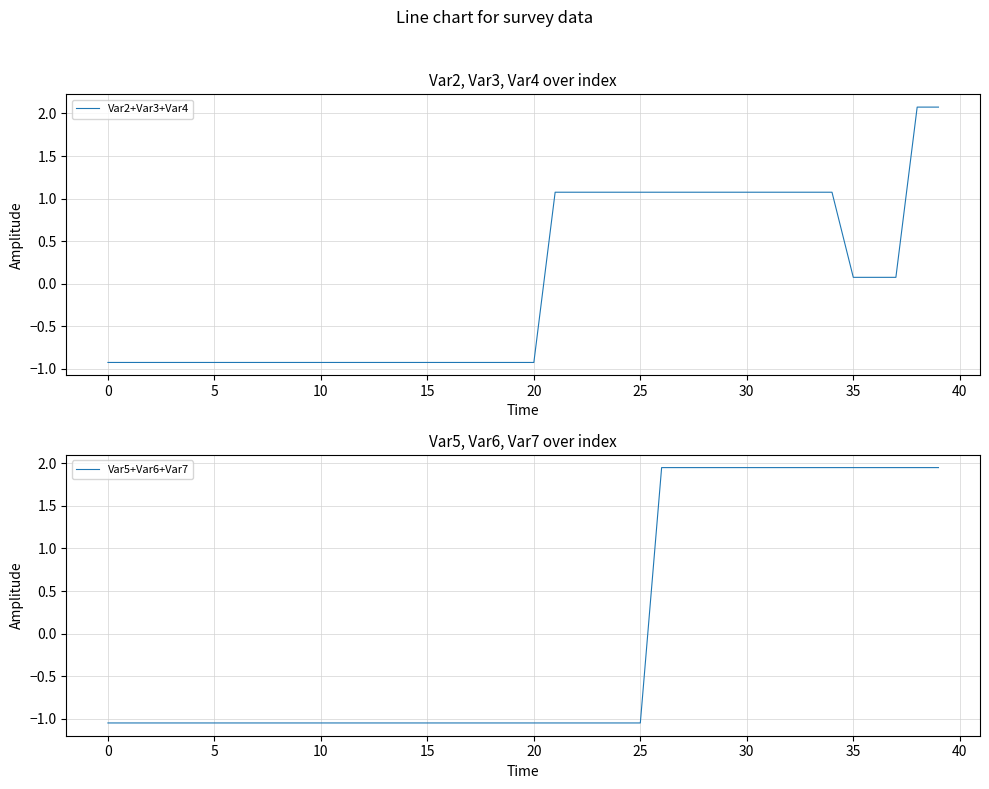

Rank the series by their average value, from lowest to highest.

Var2+Var3+Var4, Var5+Var6+Var7